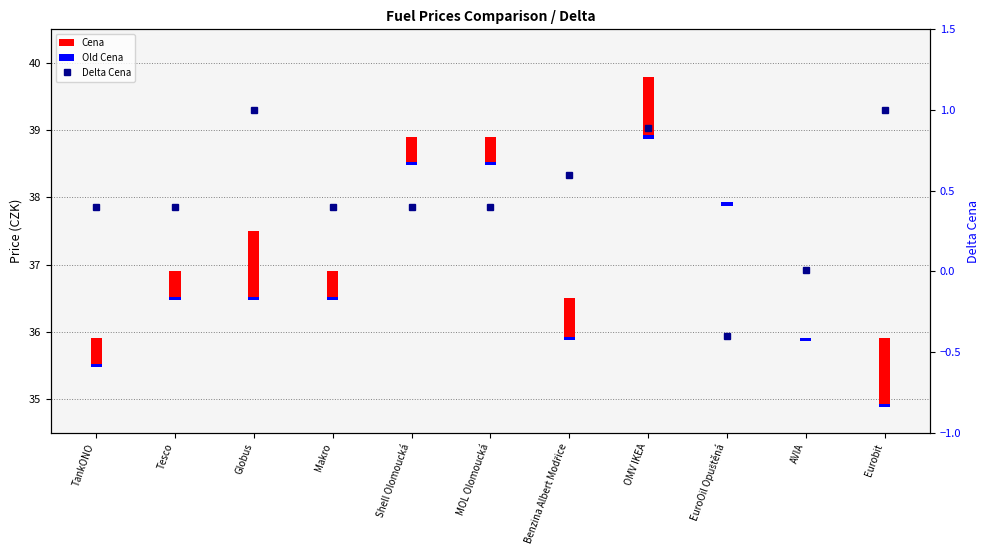

What is the value of the 7th bar from the left?

0.6